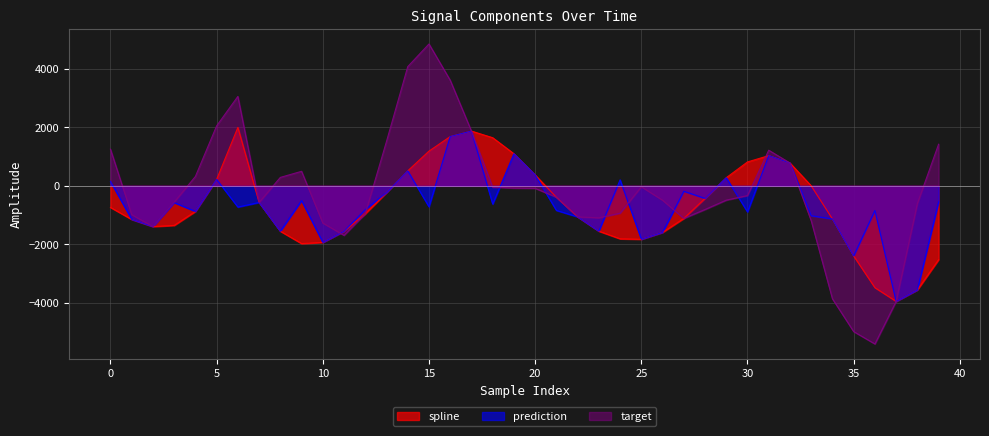

What is the value of the target point at the 14th from the left?

1516.4